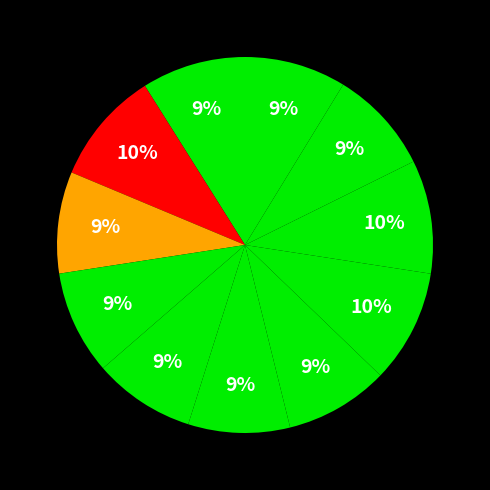

How many segments does this pie chart have?

11